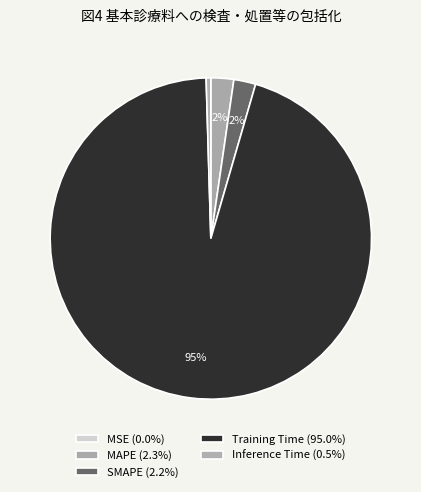

What percentage is the Training Time slice, to the nearest percent?

95%